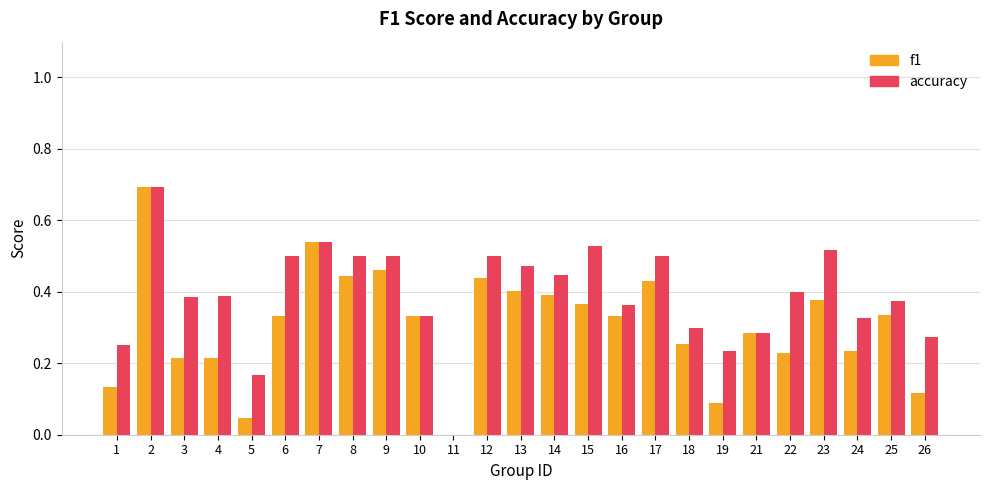

The accuracy series shows 0.3 at 9. True or false?

False